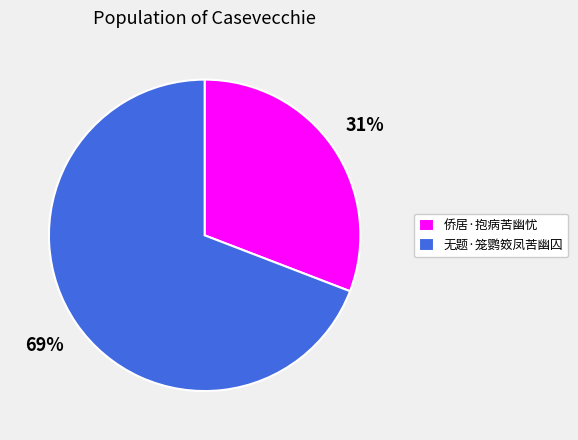

The 侨居·抱病苦幽忧 slice represents 31% of the pie. True or false?

True